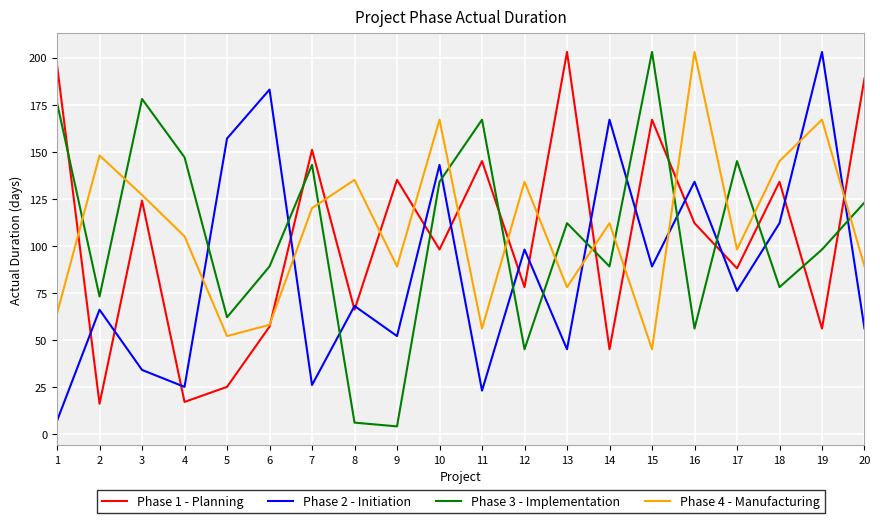

What is the total value across all series at 9?

280